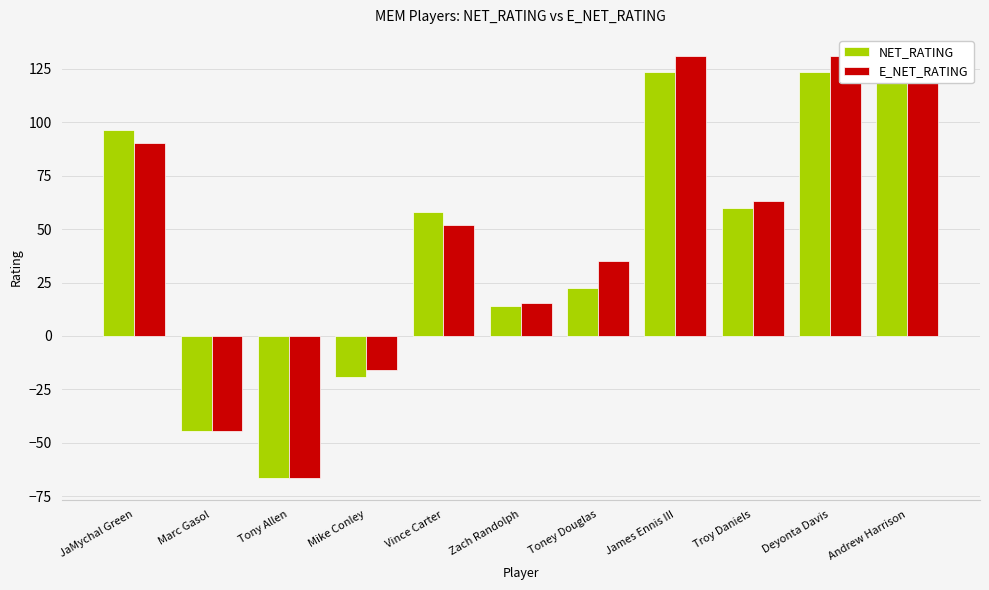

Does the chart contain any negative values?

Yes